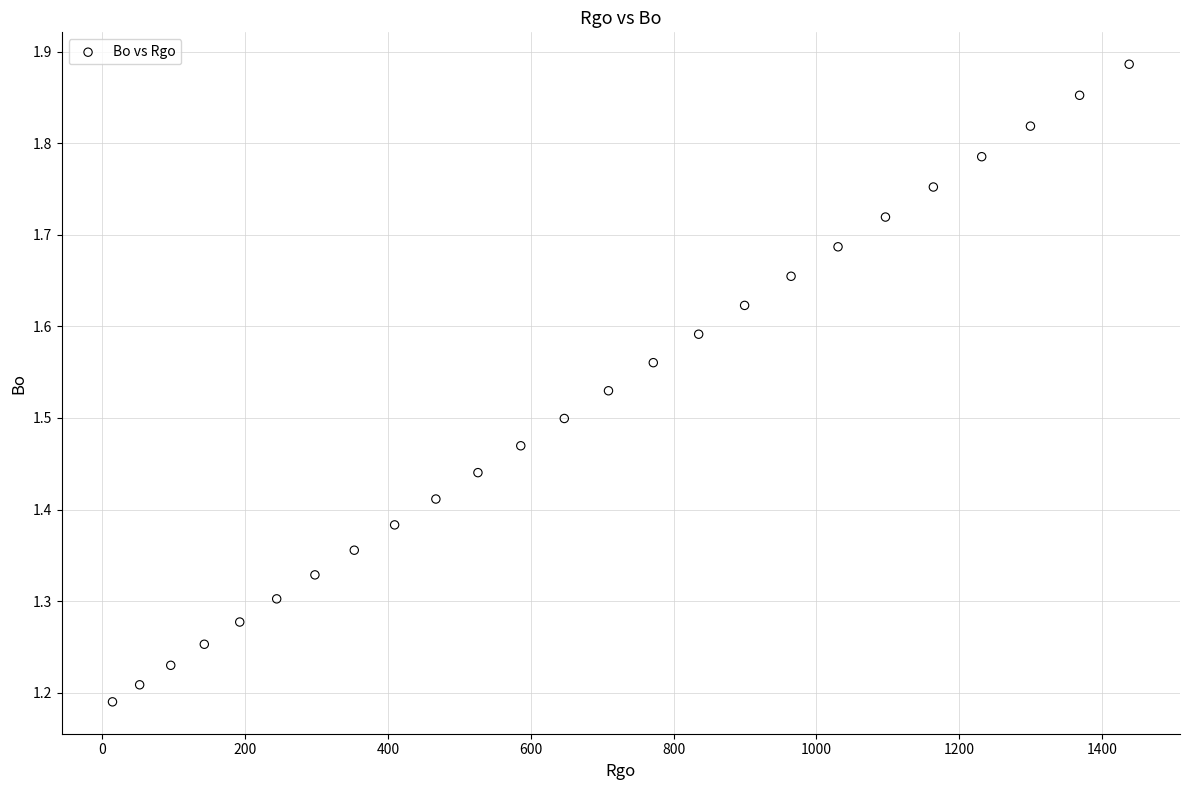

What is the range of Y values (max minus min)?

0.7